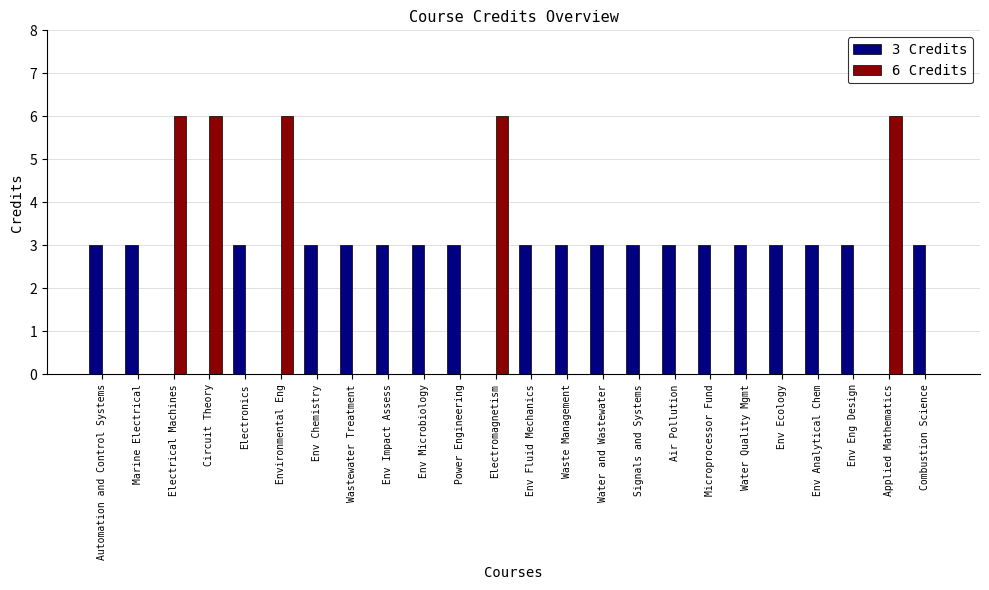

What is the total value across all series at Combustion Science?

3